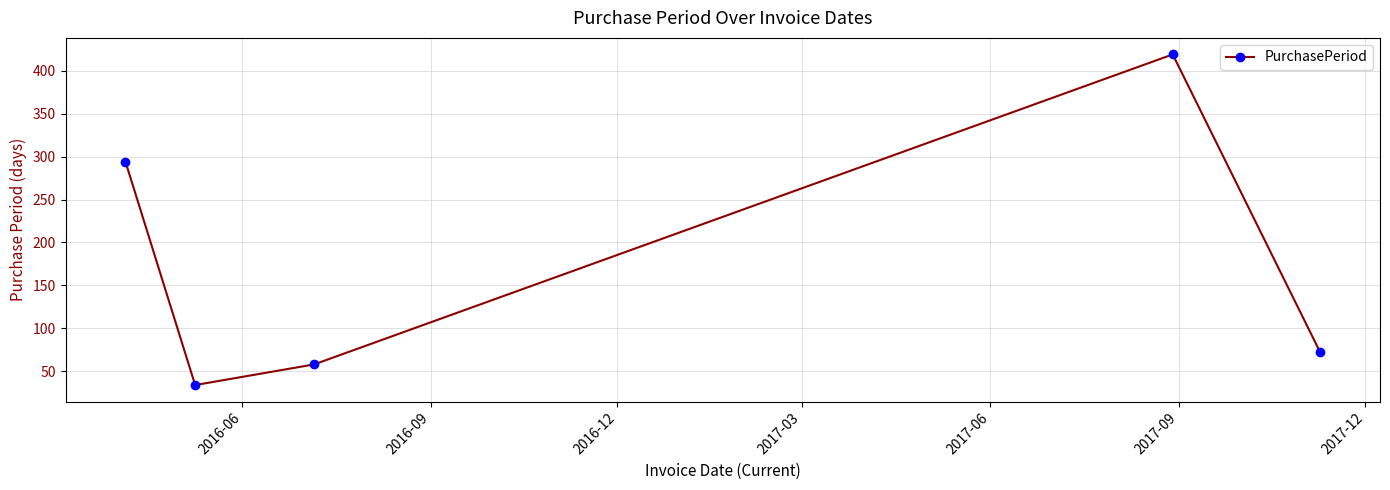

How many interior local valleys (lower than both neighbors) does the data have?

1